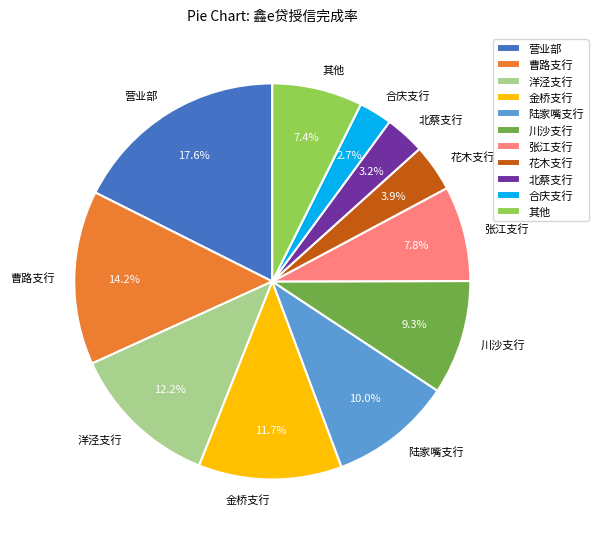

Which category has the biggest portion of the pie?

营业部